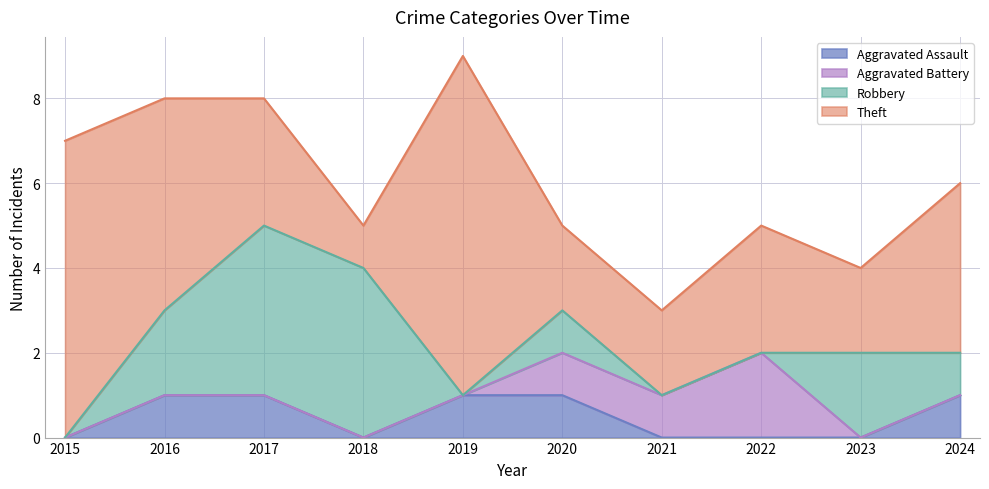

Does the chart display data point markers on the line(s)?

No